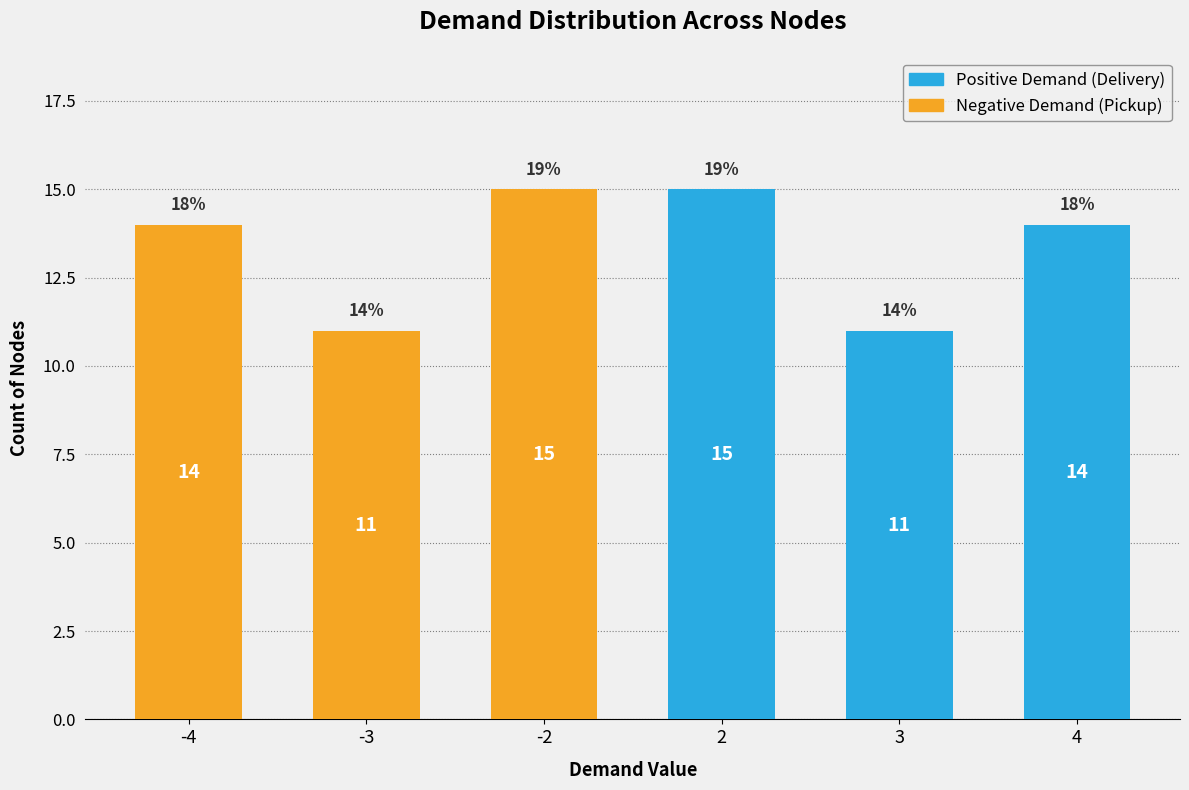

What is the value of the 6th bar from the left?

14